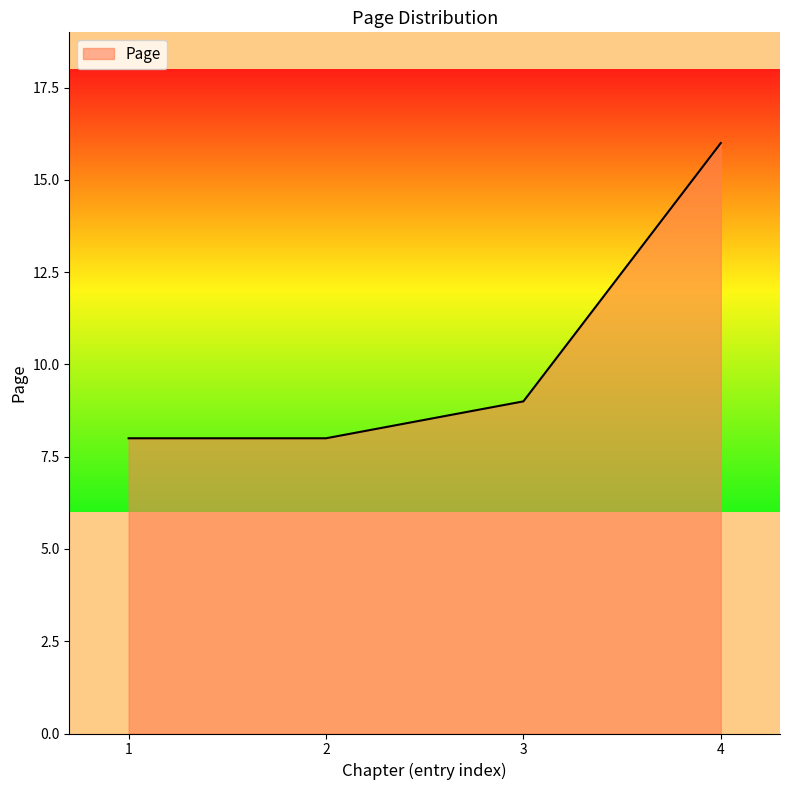

At which label is the value closest to 12?

3